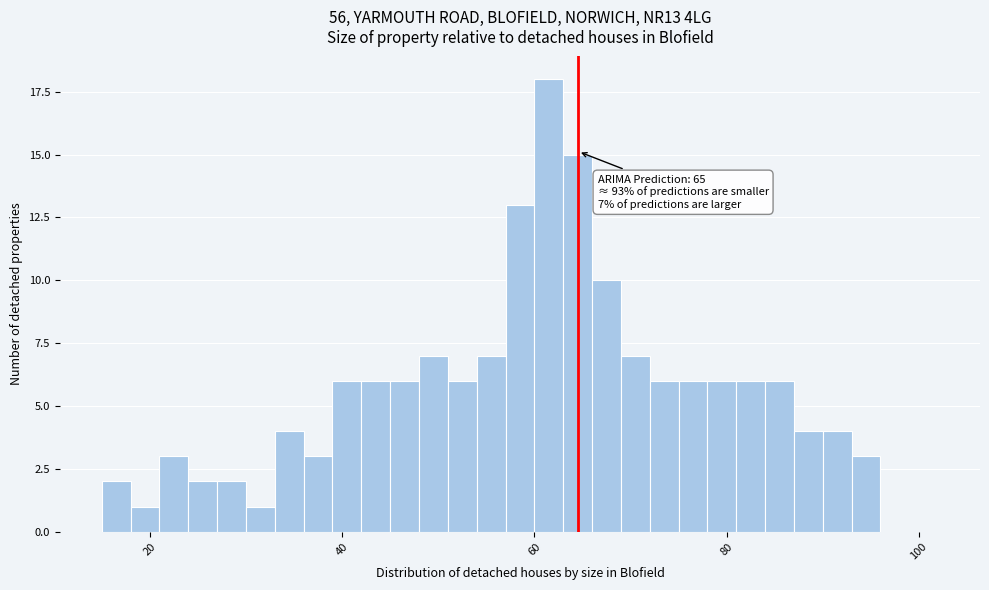

Around what value on the x-axis is the tallest bar? Give the approximate position of its centre, as read against the axis.

62